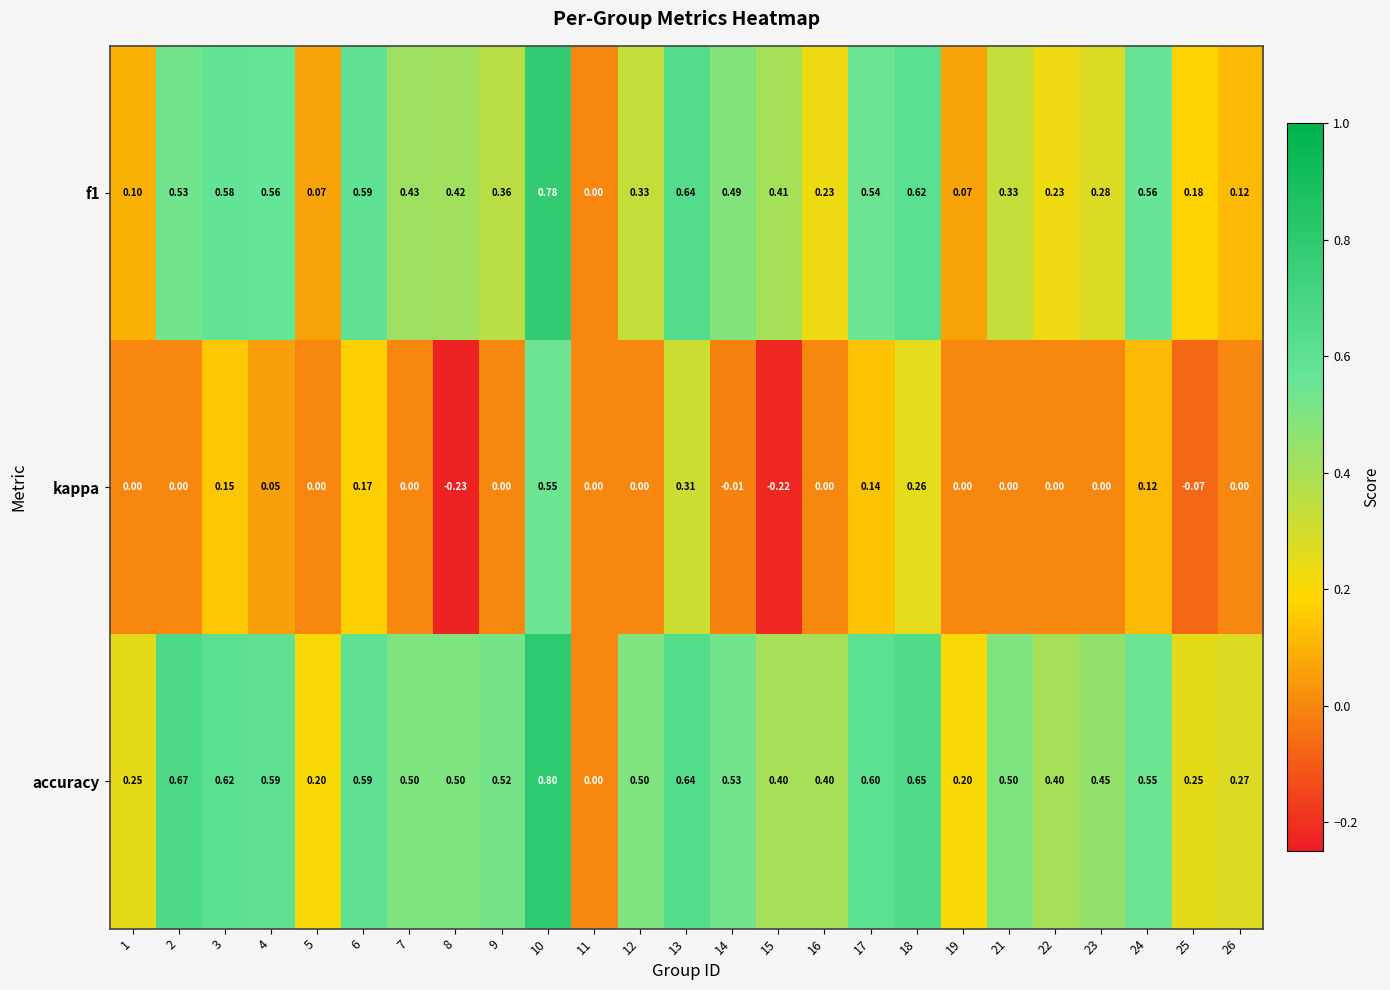

How many distinct data groups are displayed?

3